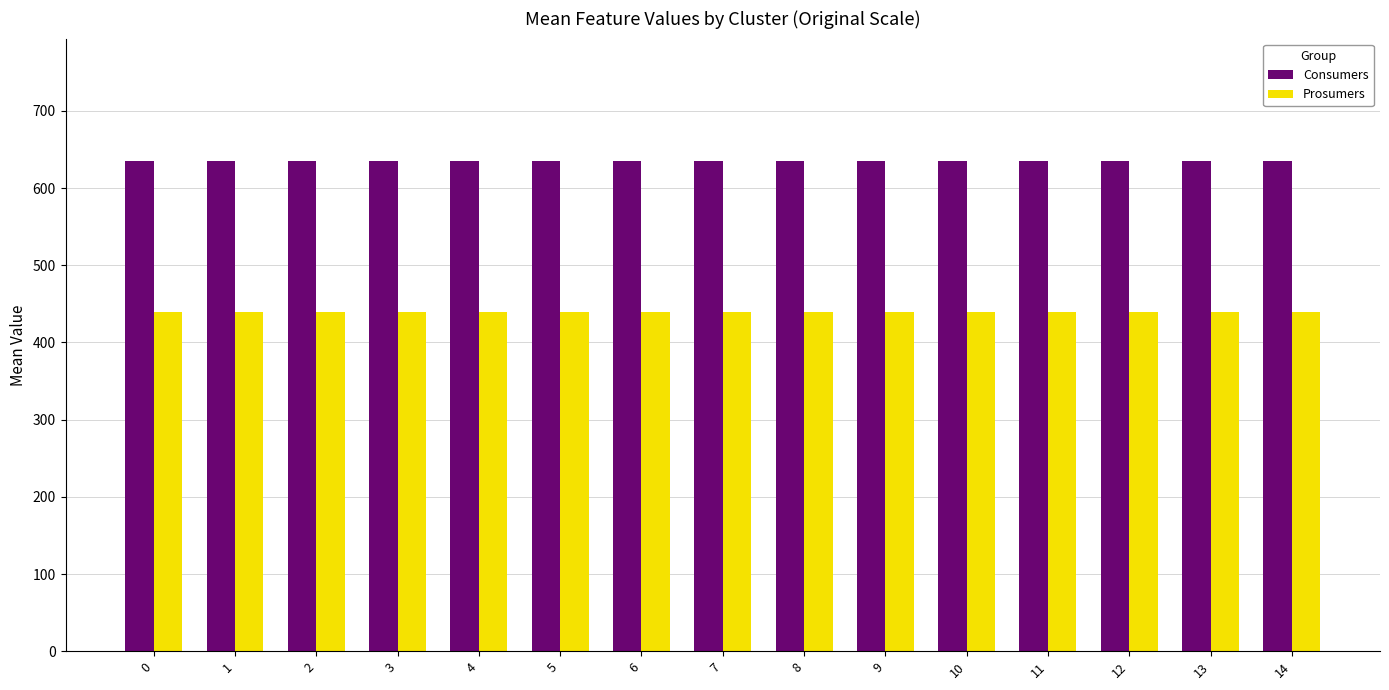

How many bars are there in each group?

2